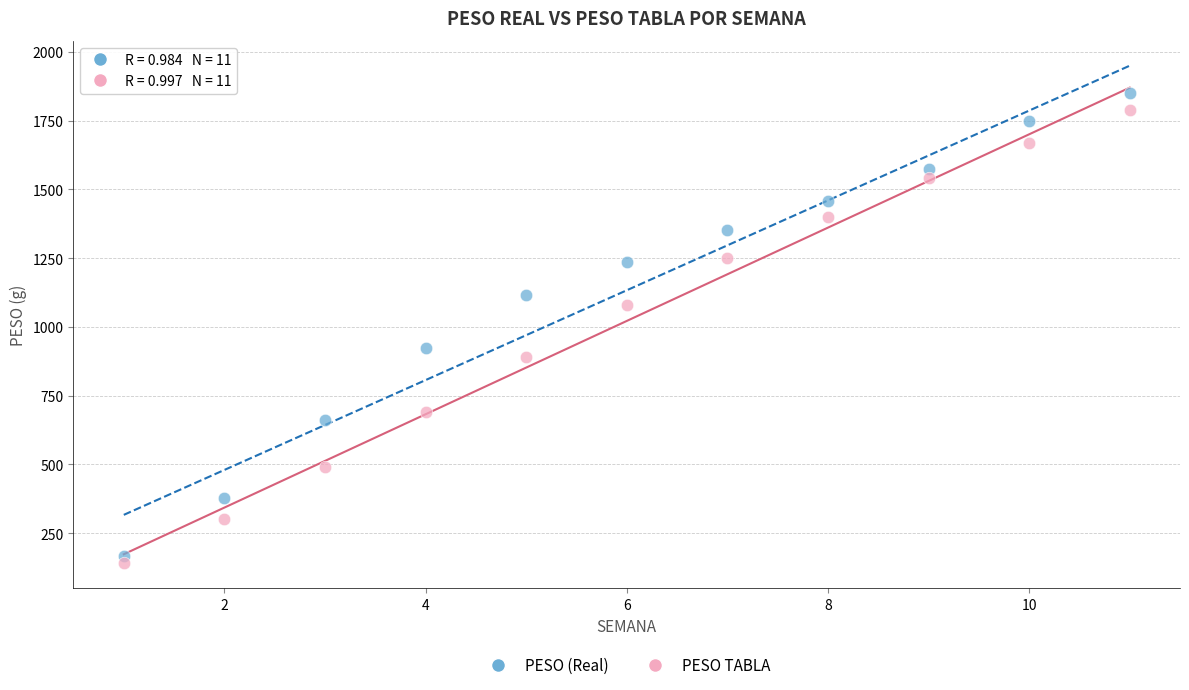

Which series contains the lowest Y value?

PESO TABLA